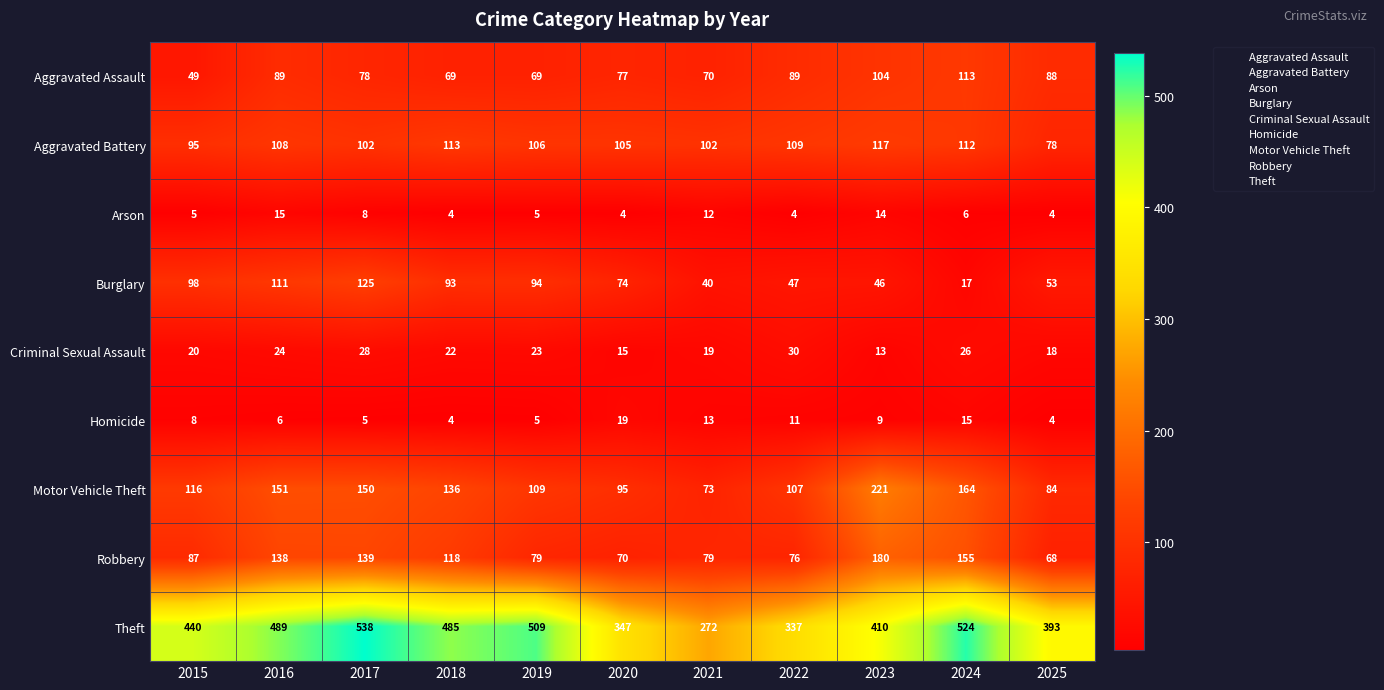

Which series has the largest total across all categories?

Theft